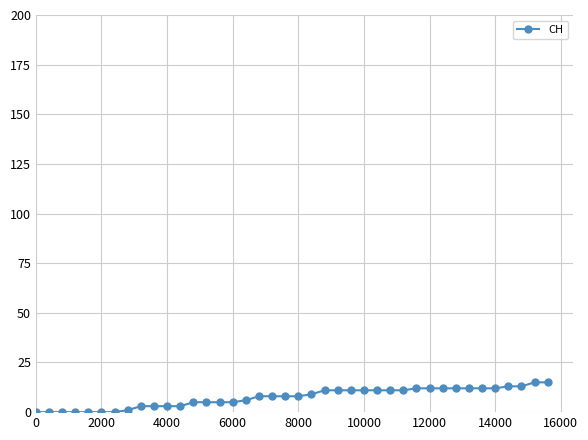

Reading right to left, list all the values displayed in this chart.

15	15	13	13	12	12	12	12	12	12	12	11	11	11	11	11	11	11	9	8	8	8	8	6	5	5	5	5	3	3	3	3	1	0	0	0	0	0	0	0